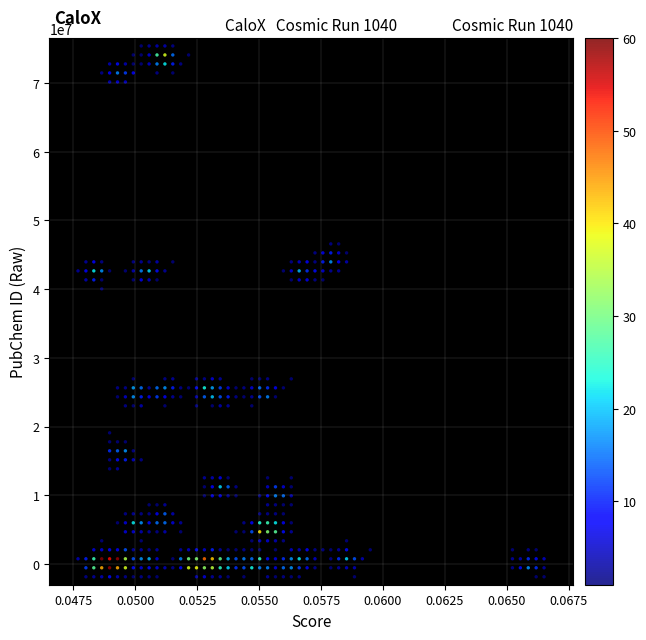

What Y value in the scatter plot is closest to 36764884?

40039135.4